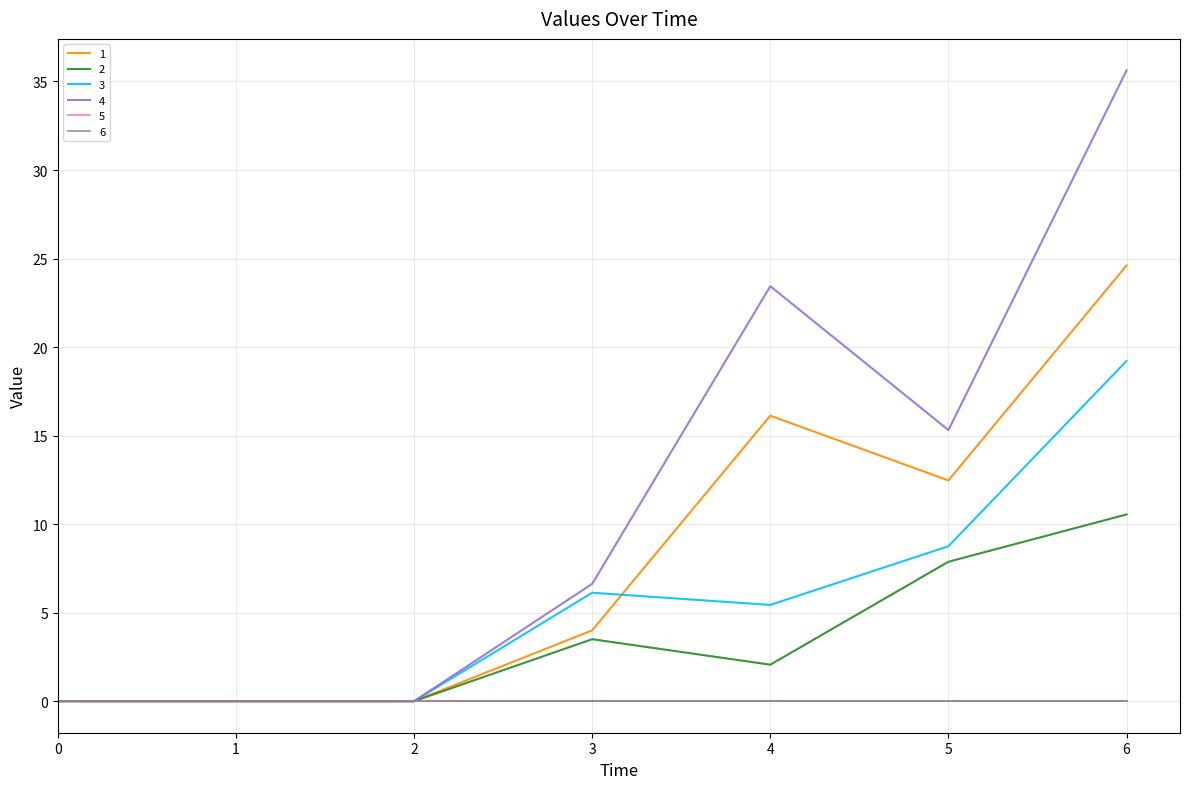

Does the chart have visible grid lines?

Yes